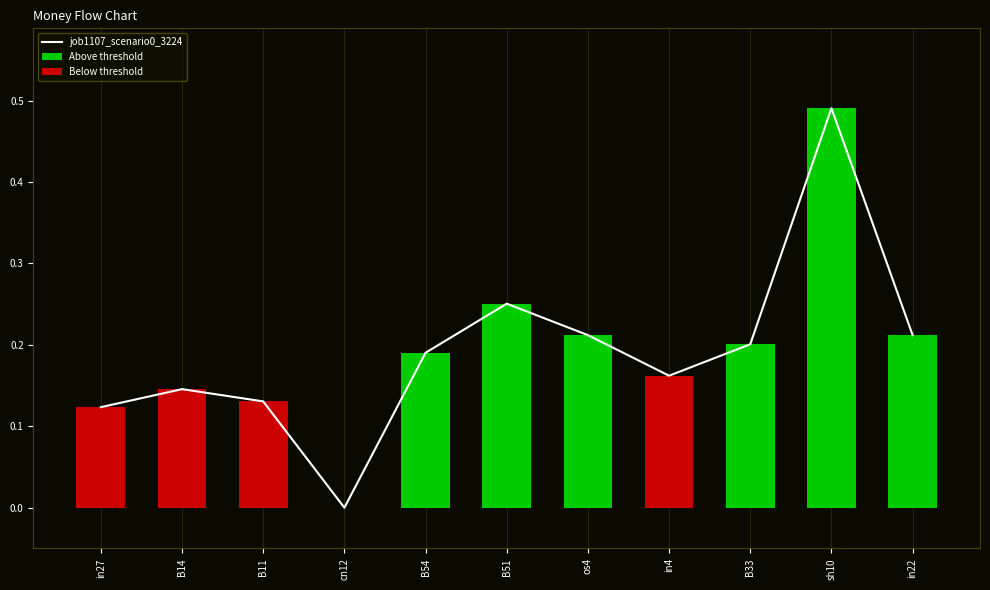

The value at B14 is 0.1. True or false?

False